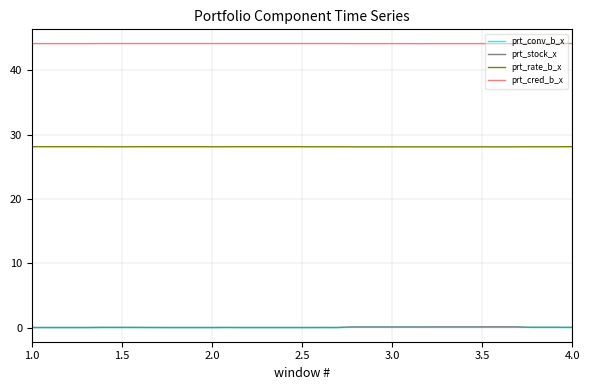

Which series has the widest spread of values?

prt_stock_x